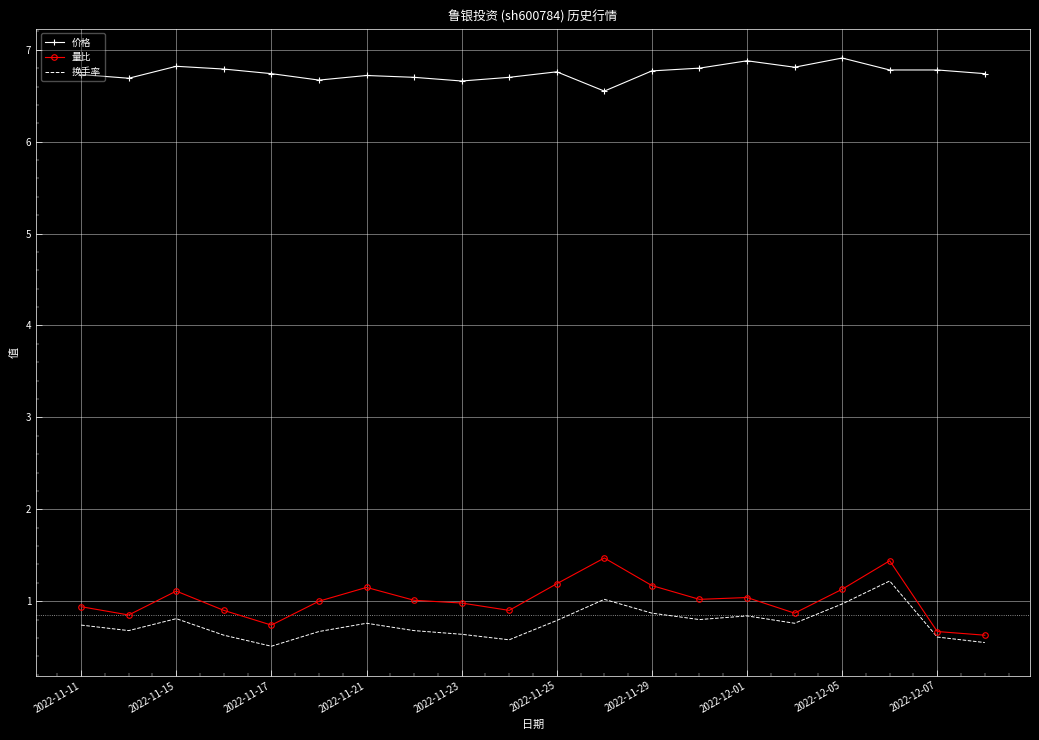

Which series has the largest total across all categories?

价格